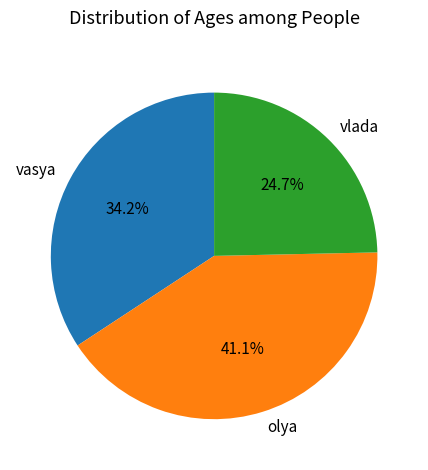

To the nearest percent, what portion does vasya represent?

34%